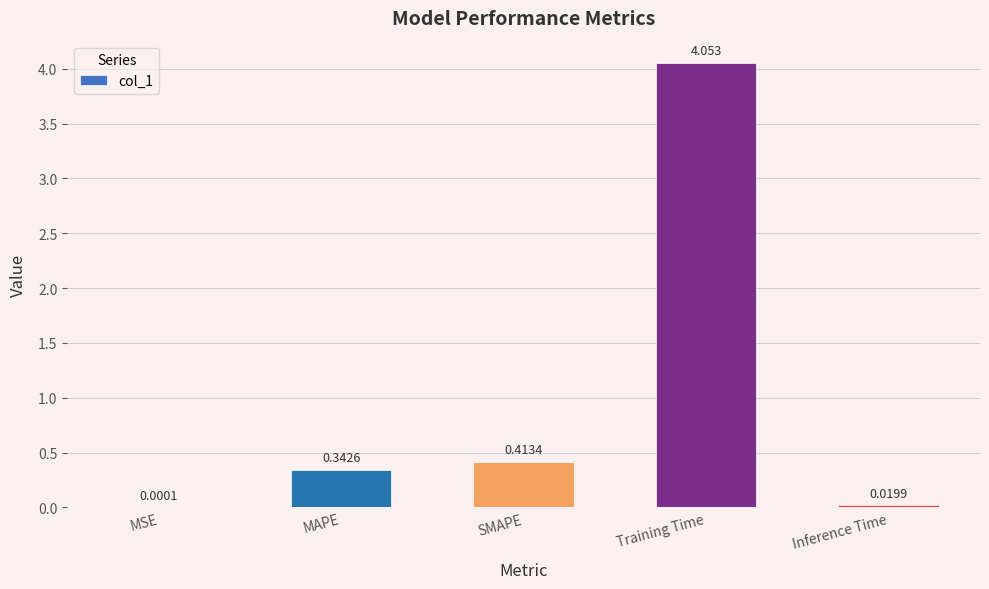

What is the change in value from Training Time to Inference Time?

-4.0